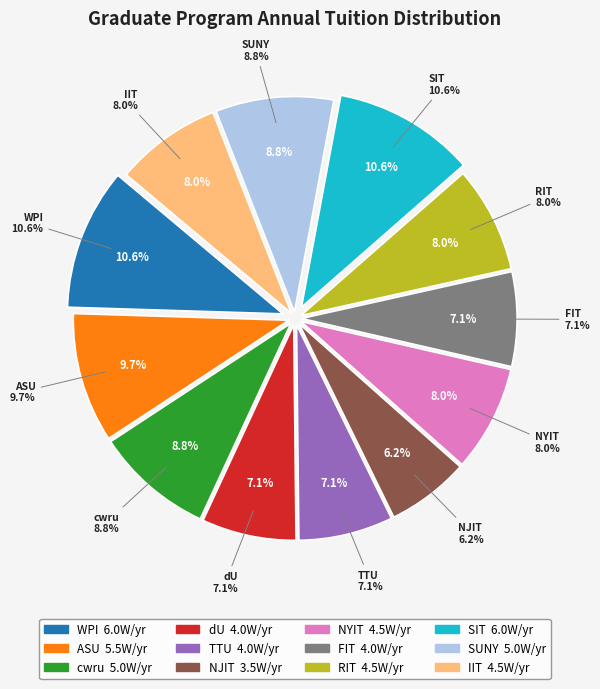

True or false: SIT accounts for 4% of the total.

False